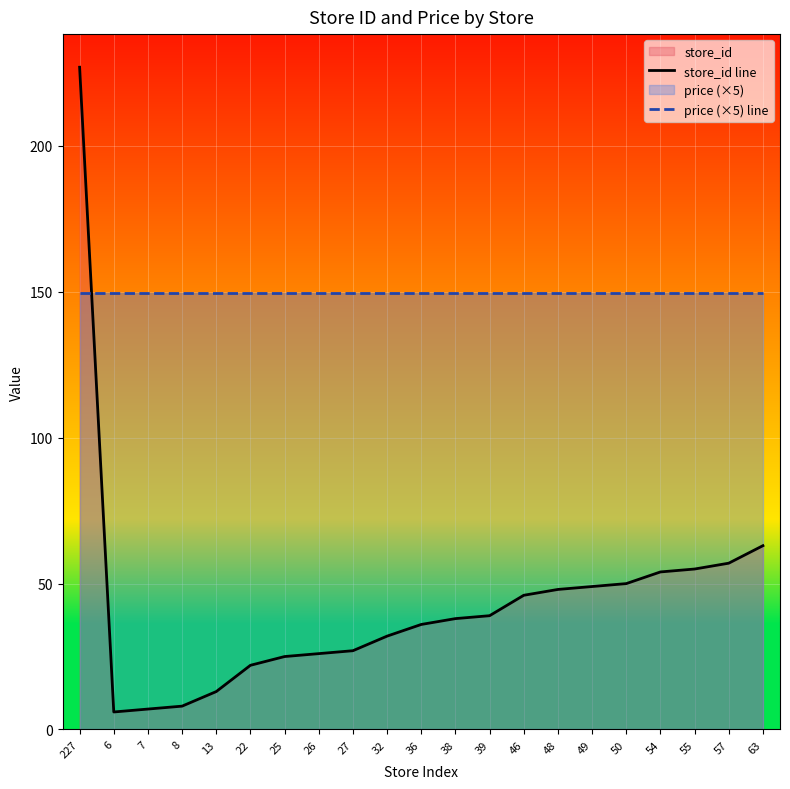

At which category does the chart reach its minimum across all series?

6